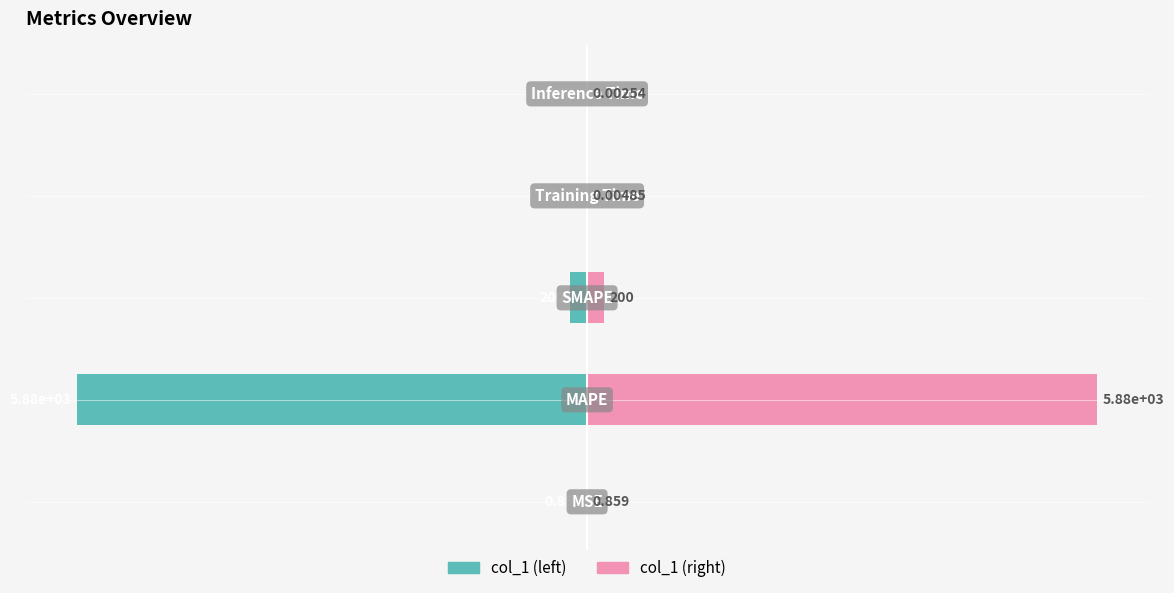

What are all the series names shown in the legend?

col_1 (left), col_1 (right)